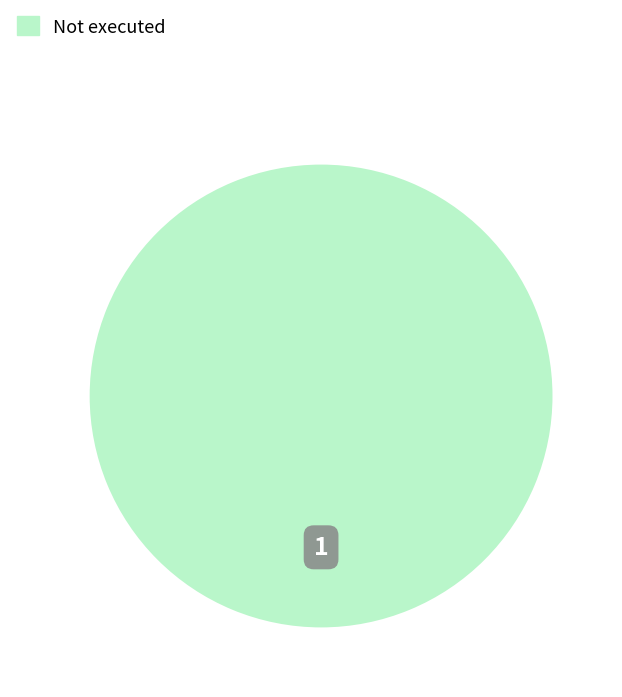

Is there any slice that represents more than half of the pie?

Yes